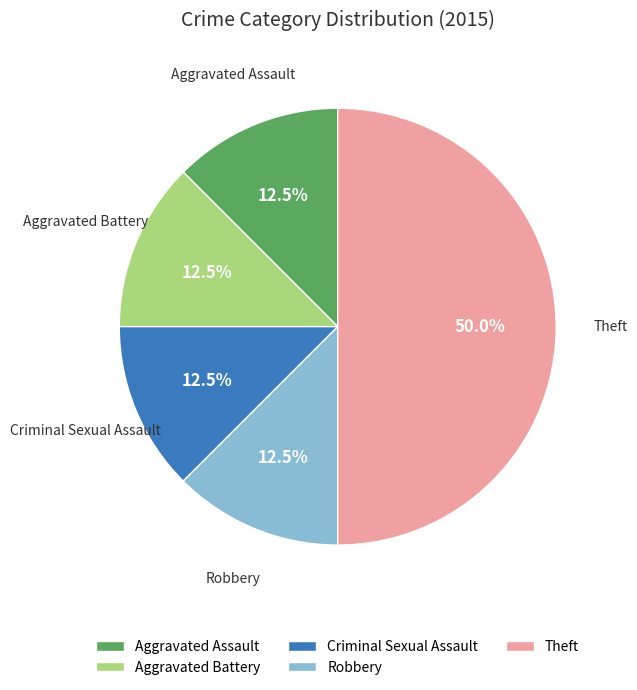

How many segments does this pie chart have?

5